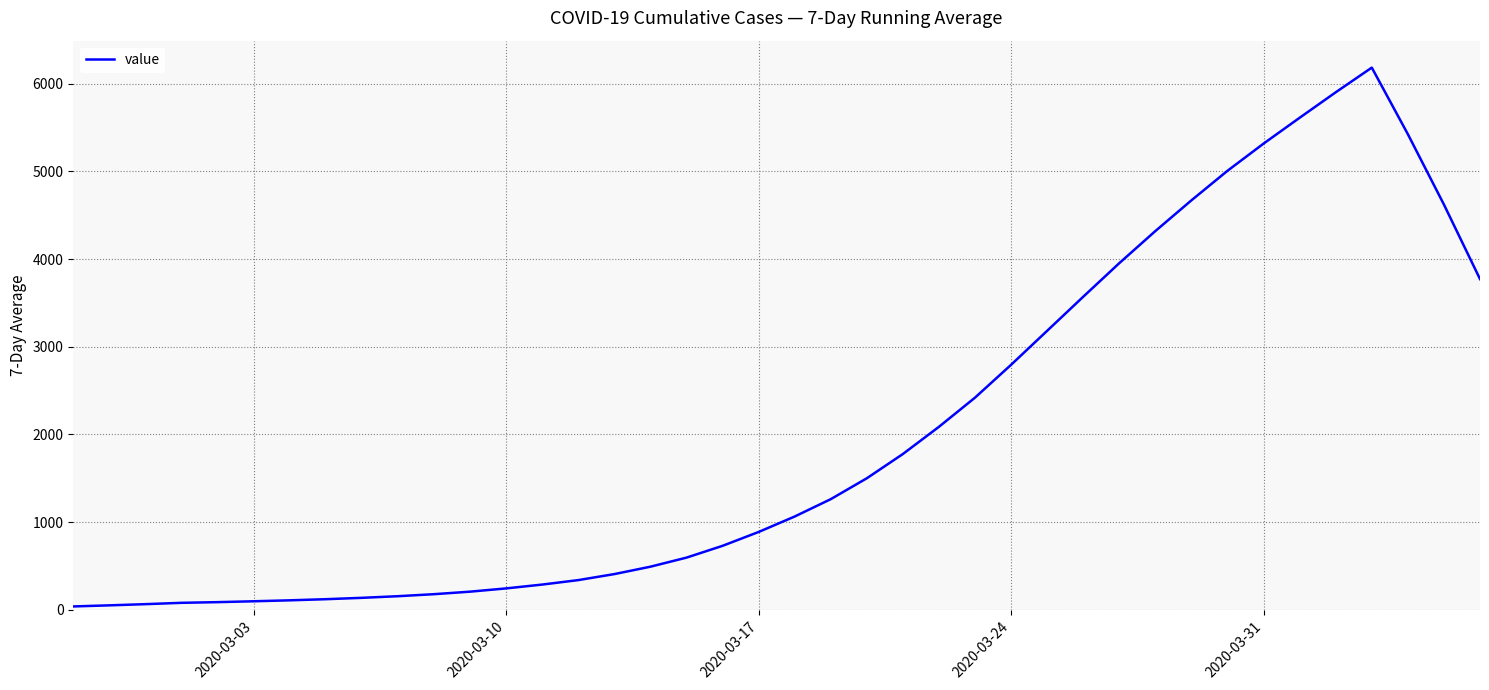

What is the greatest value displayed?

6182.6